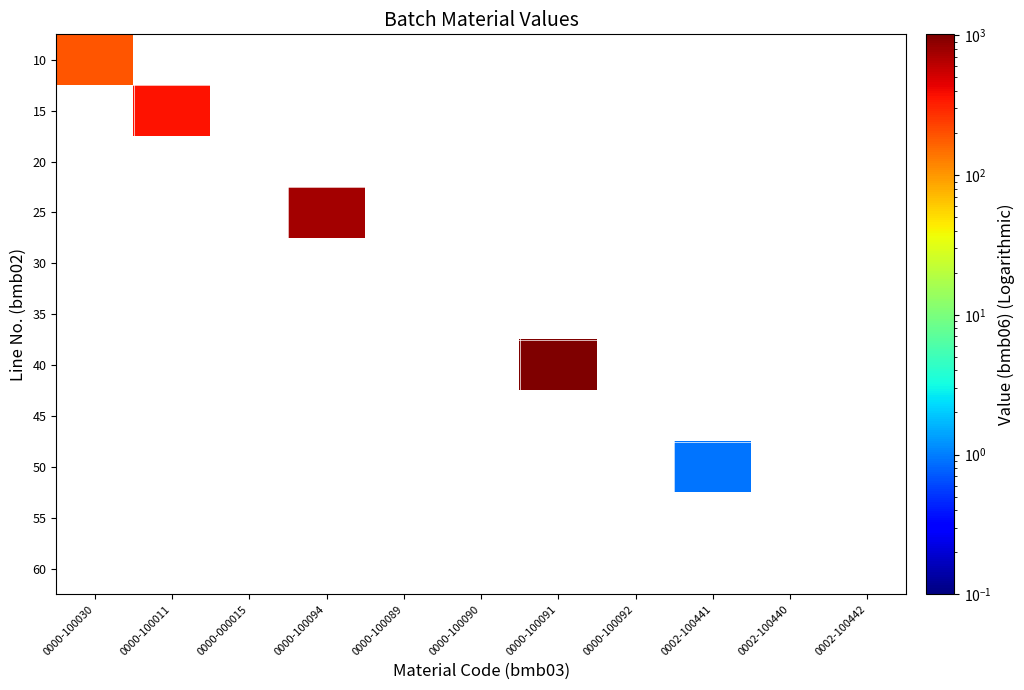

Which category has the highest value across all series?

0000-100091